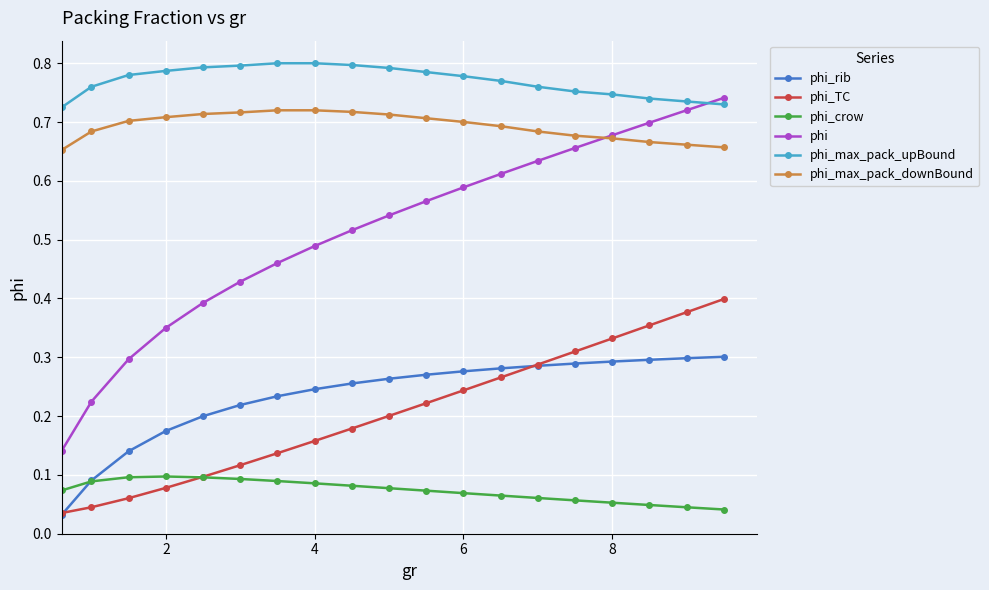

True or false: phi_max_pack_upBound and phi_max_pack_downBound intersect in this chart.

False